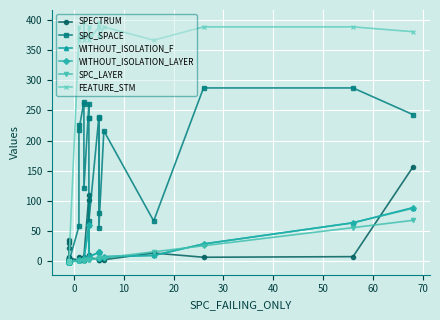

What are all the series names shown in the legend?

SPECTRUM, SPC_SPACE, WITHOUT_ISOLATION_F, WITHOUT_ISOLATION_LAYER, SPC_LAYER, FEATURE_STM